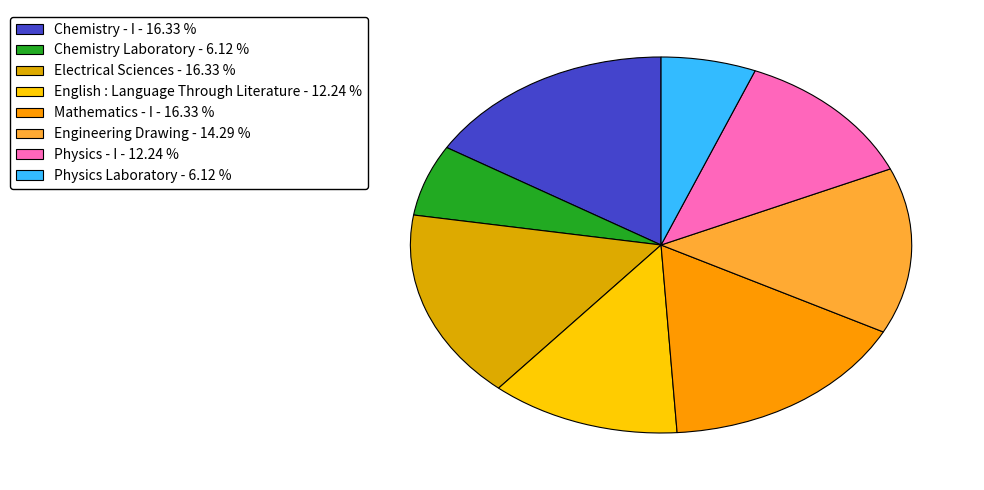

What percentage is the Physics Laboratory slice, to the nearest percent?

6%